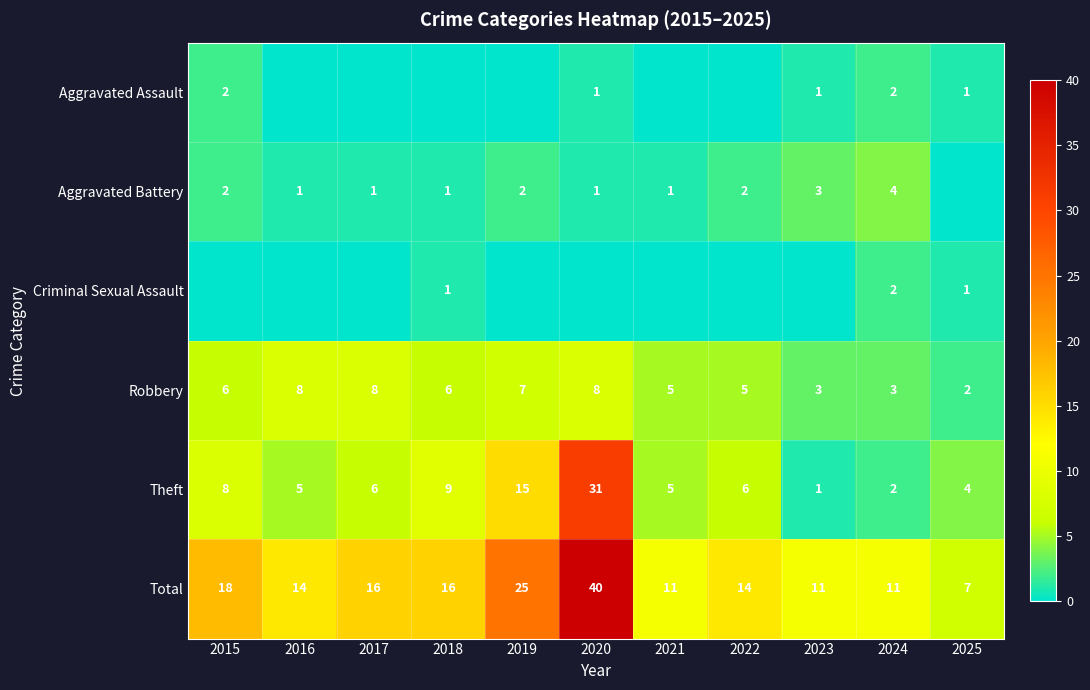

Read the Theft value at 2020, to the nearest 10.

30